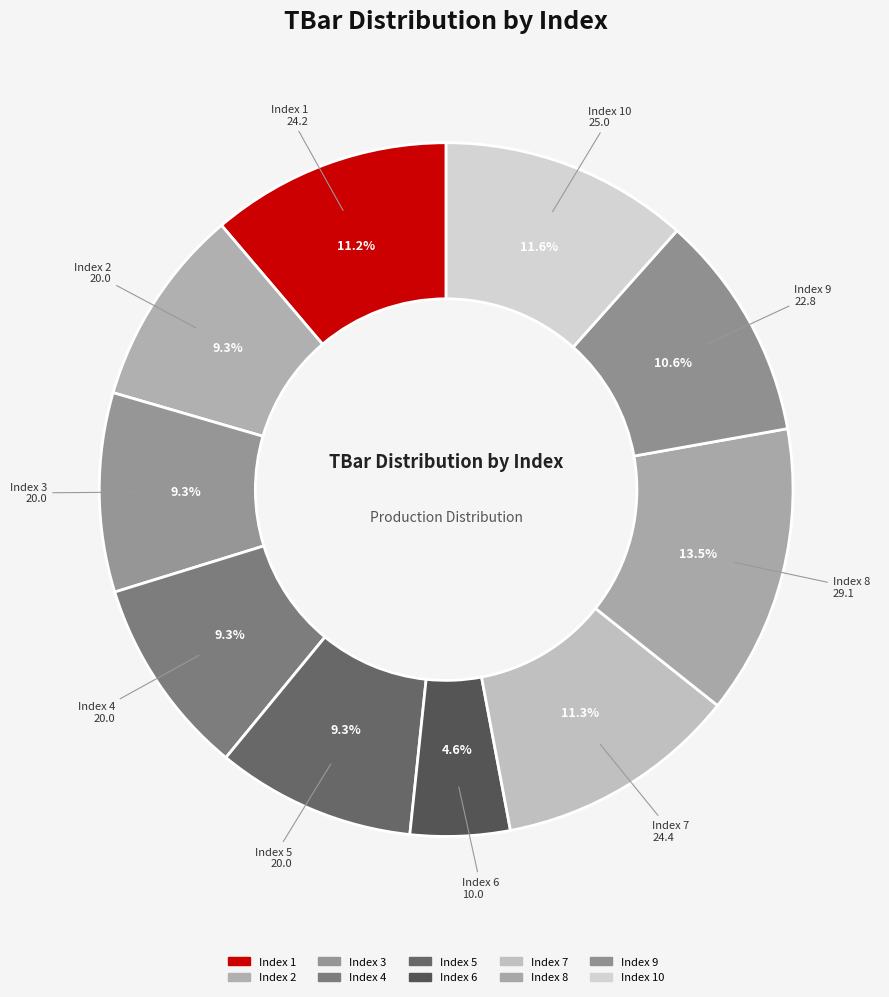

How many slices are in this pie chart?

10